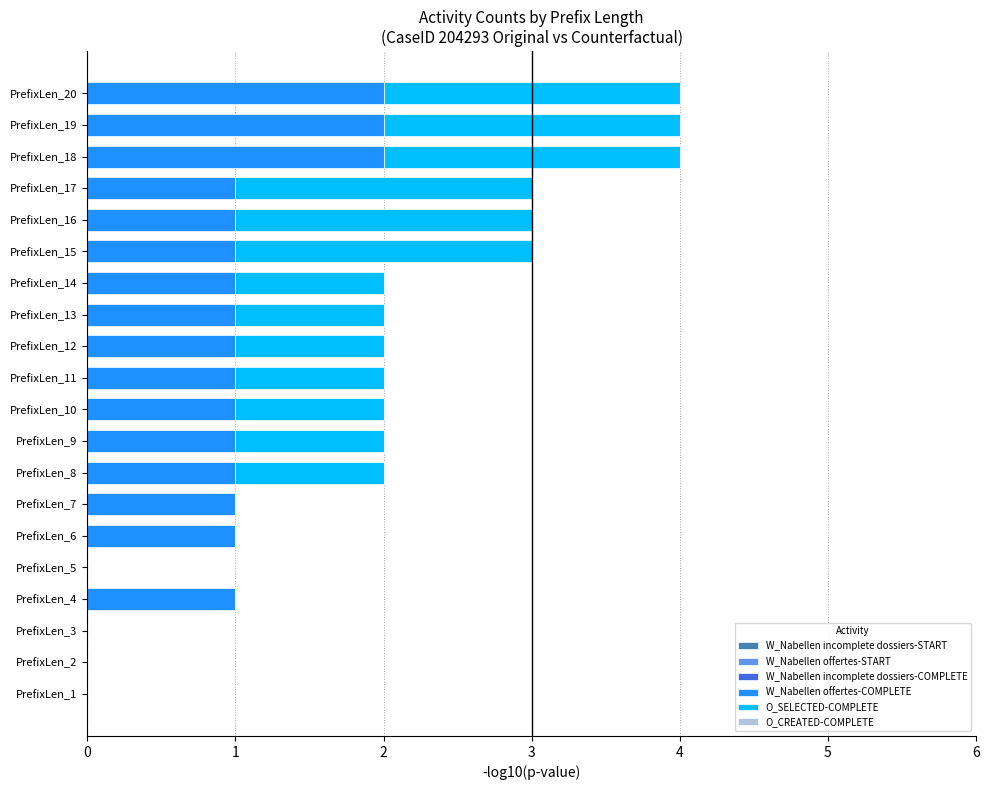

Is it true that W_Nabellen offertes-COMPLETE equals 1 at PrefixLen_6?

True